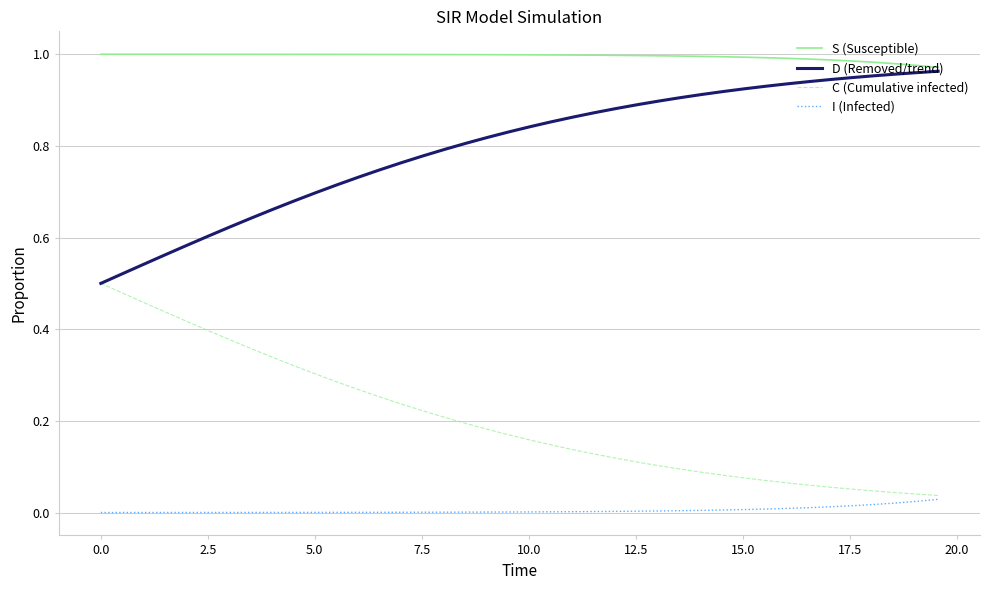

Which series has the largest total across all categories?

S (Susceptible)